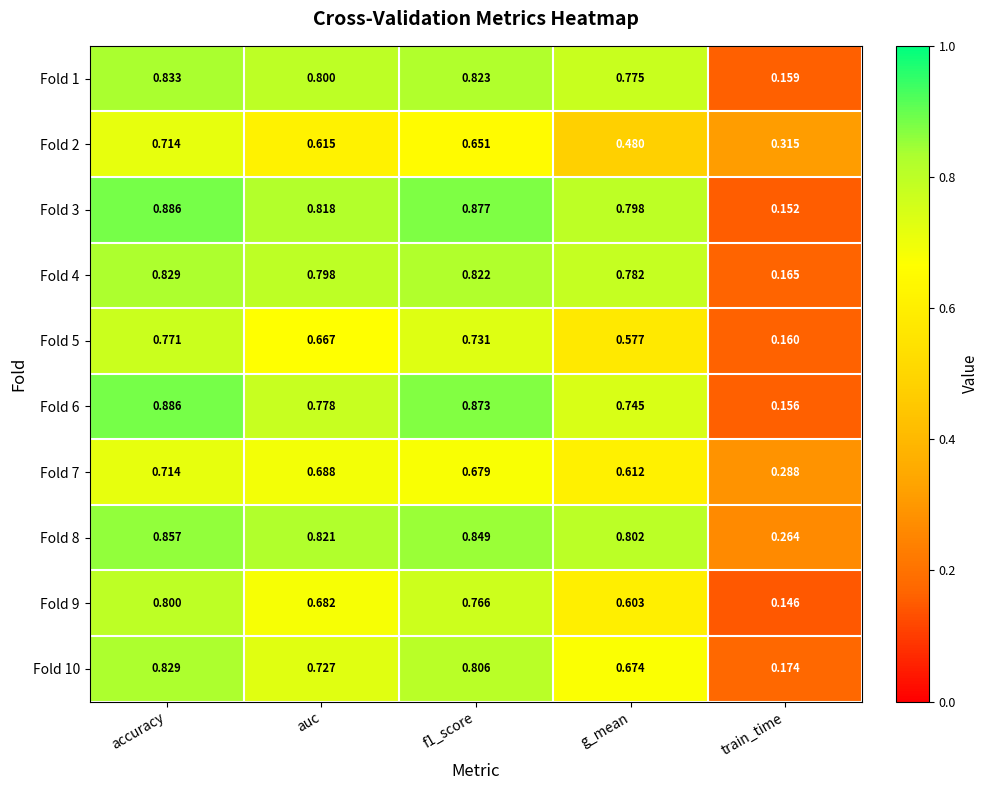

At which label is Fold 8 closest to 0?

train_time